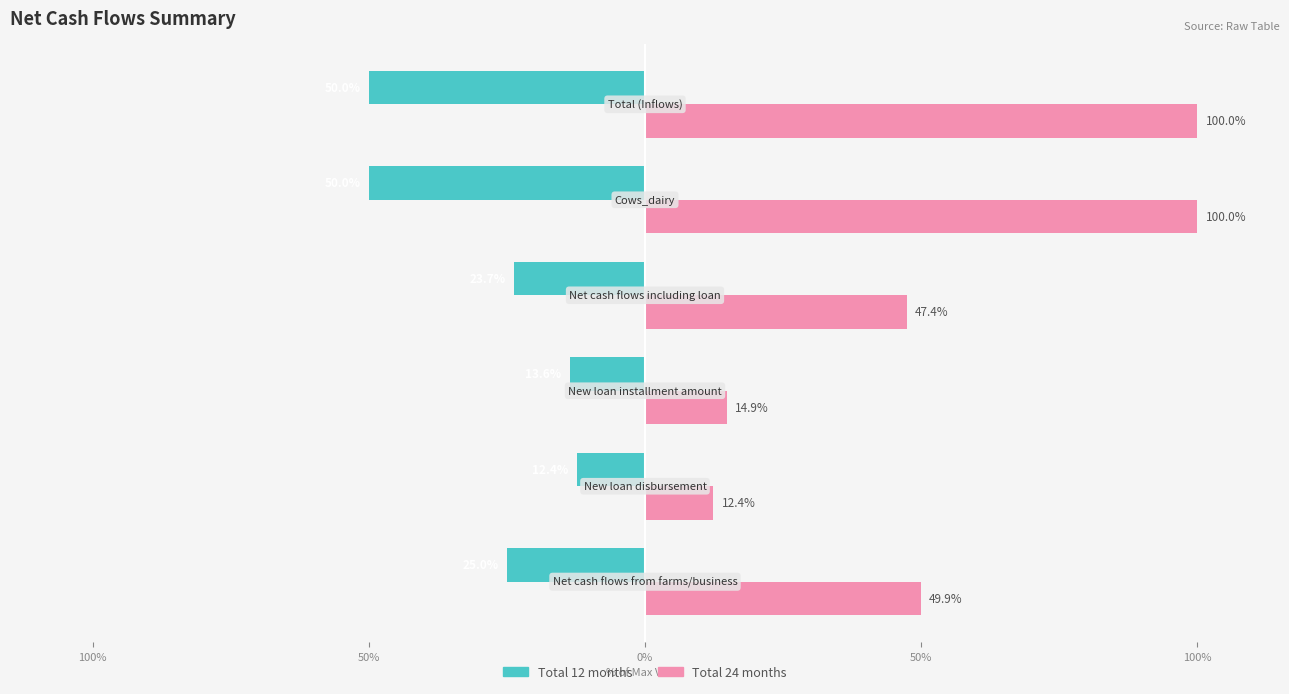

Which series has the largest range (max minus min)?

Total 24 months